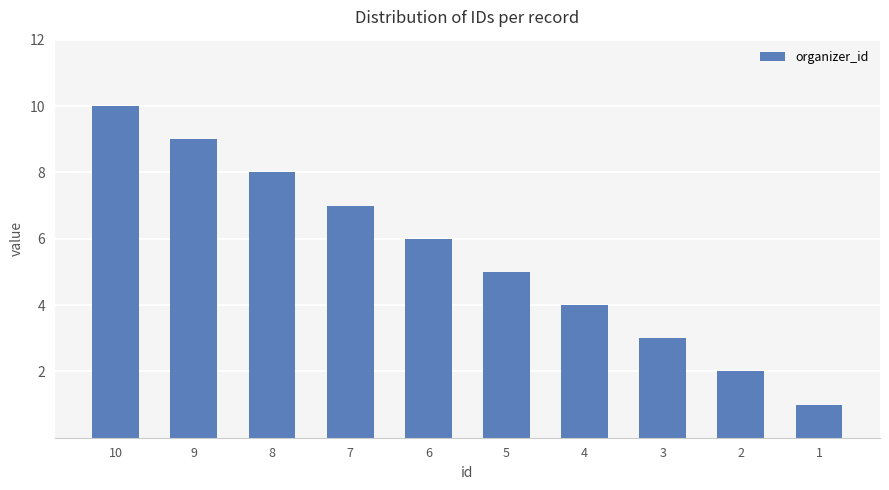

How many bars are there in total?

10